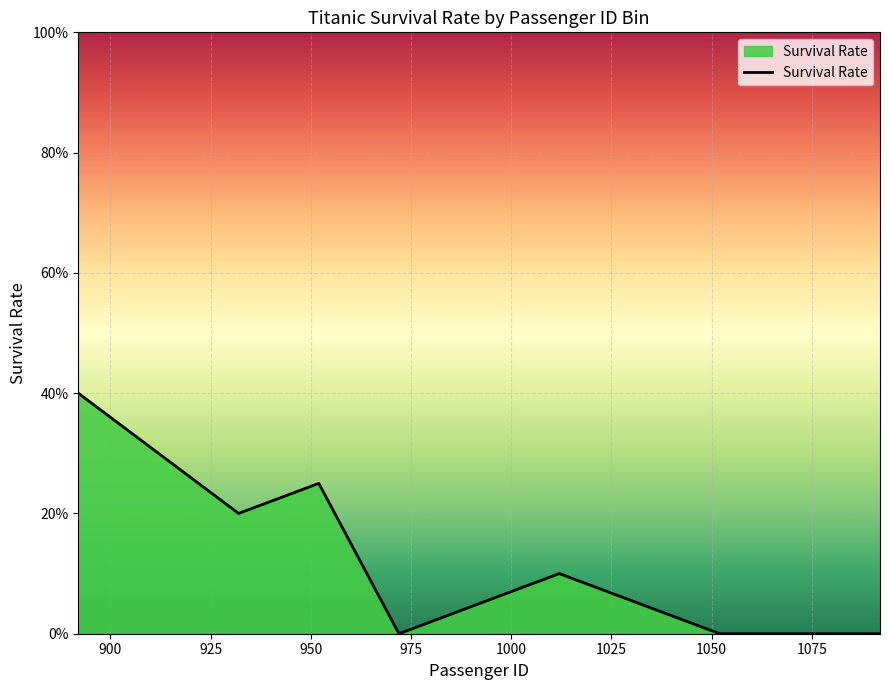

Reading left to right, list all the values displayed in this chart.

0.4	0.3	0.2	0.2	0.0	0.1	0.1	0.1	0.0	0.0	0.0